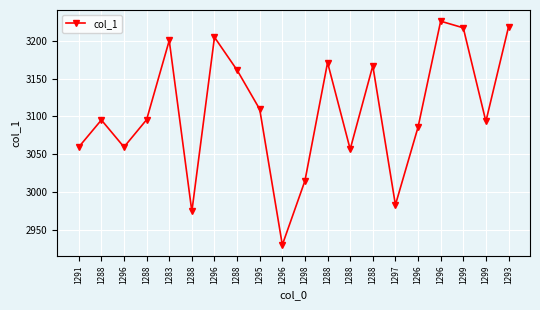

What is the label of the 18th point from the left?

1299